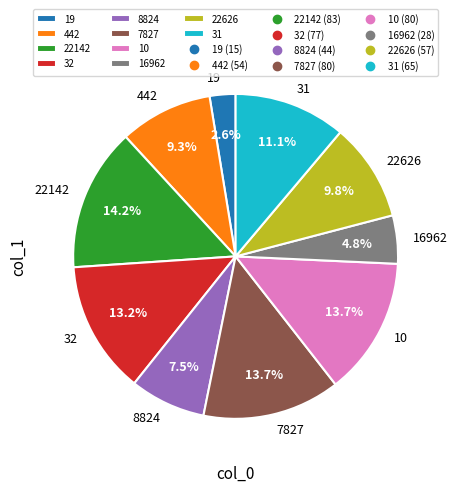

Does 31 account for over 50% of the chart?

No